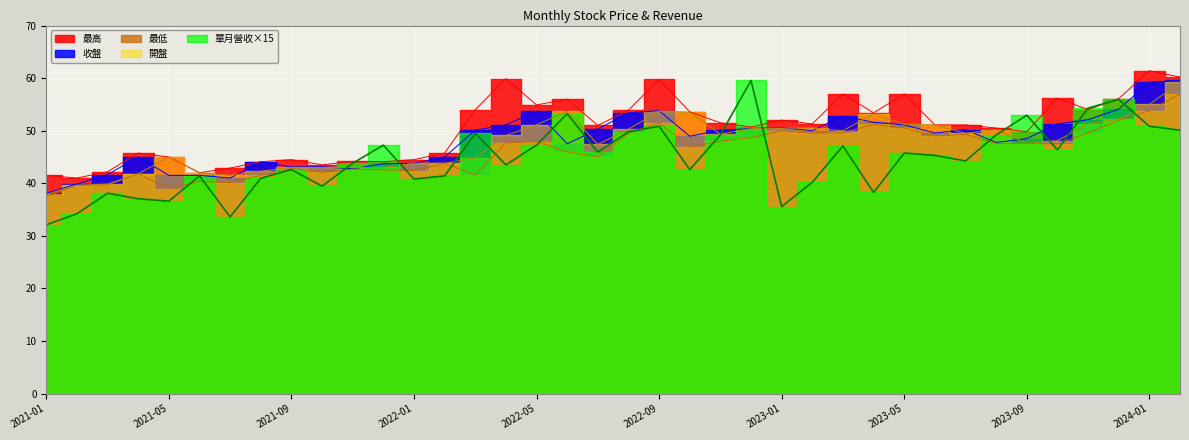

What is the maximum value for 單月營收(億)?

59.6